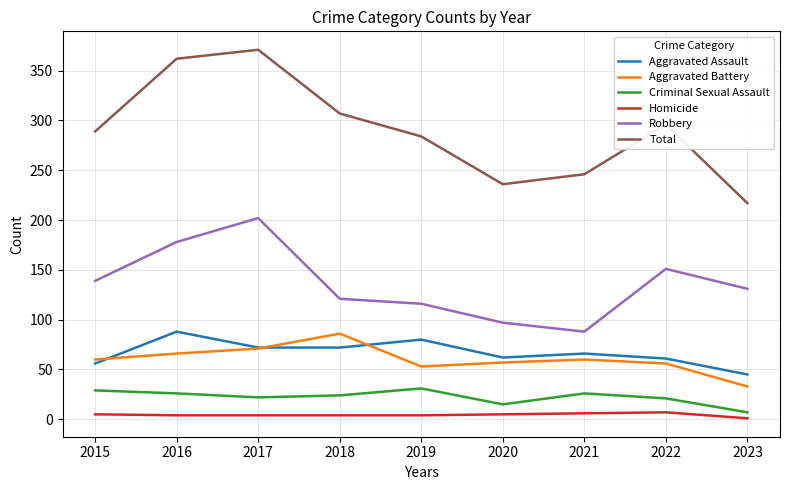

At which category does Aggravated Battery reach its first local peak?

2018